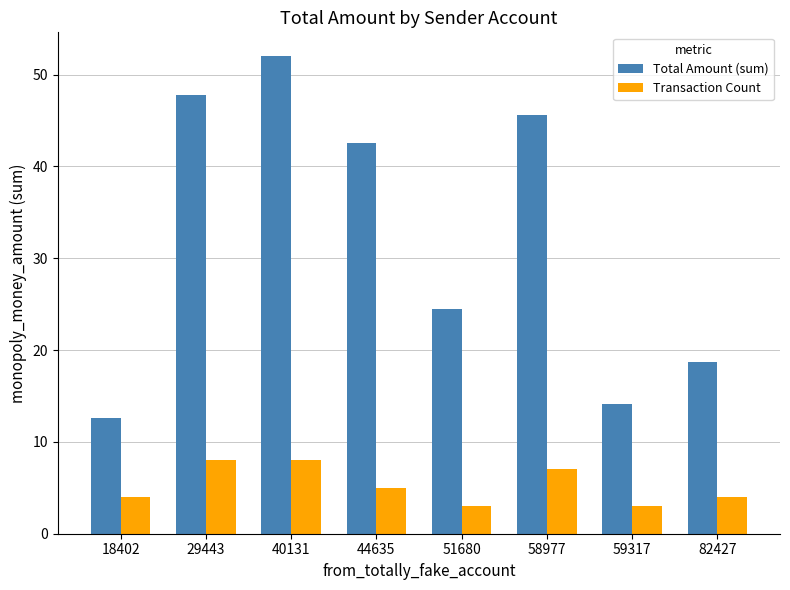

What are all the series names shown in the legend?

Total Amount (sum), Transaction Count